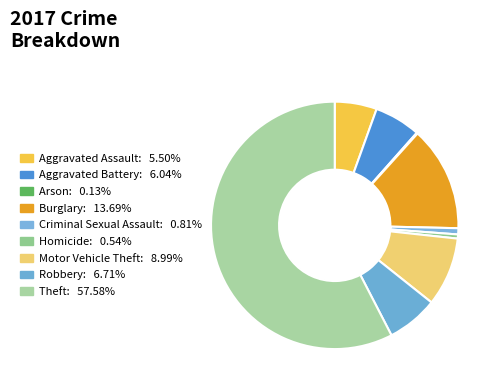

Rank the categories by value from lowest to highest.

Arson, Homicide, Criminal Sexual Assault, Aggravated Assault, Aggravated Battery, Robbery, Motor Vehicle Theft, Burglary, Theft